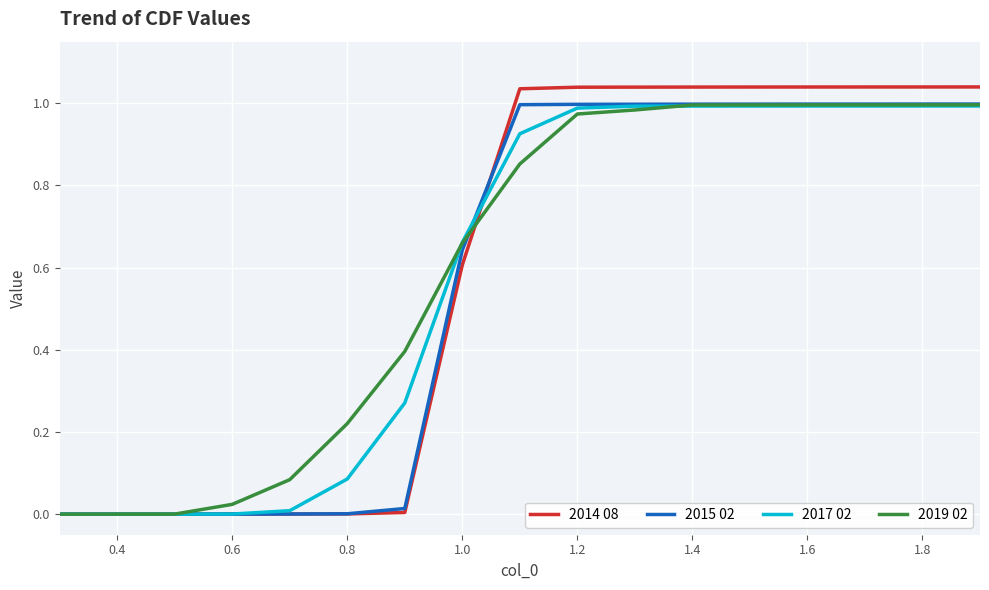

Which series has the widest spread of values?

2014 08